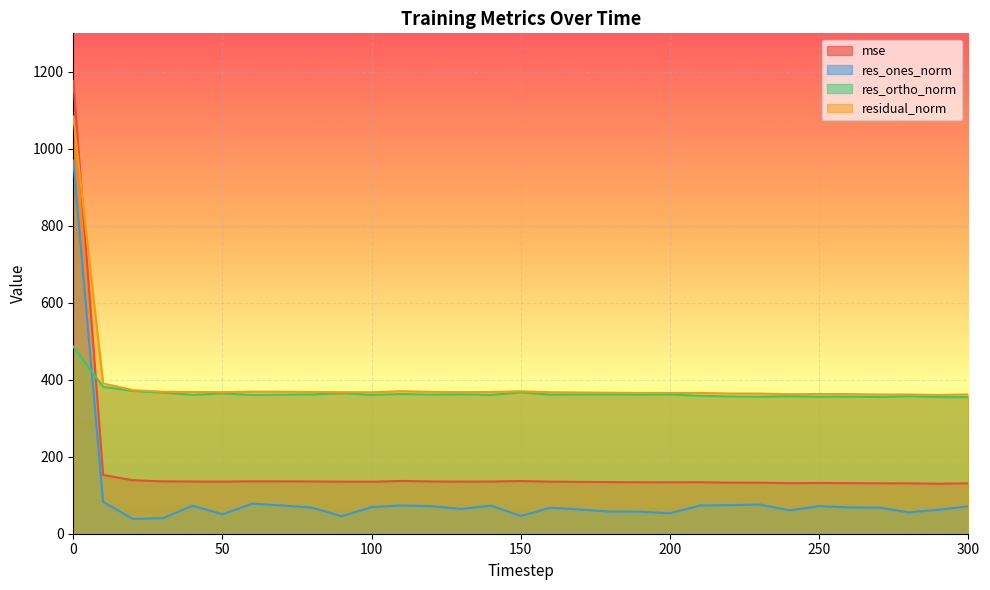

Reading left to right, transcribe all the data shown in this chart.

mse: 0=1176.1	10=152.5	20=139.0	30=136.0	40=135.6	50=135.3	60=136.2	70=136.0	80=135.7	90=135.2	100=135.1	110=137.1	120=135.8	130=135.3	140=135.6	150=136.9	160=135.2	170=134.7	180=134.2	190=133.7	200=133.7	210=133.8	220=132.7	230=132.6	240=131.4	250=131.8	260=131.6	270=130.9	280=130.9	290=129.9	300=131.0
res_ones_norm: 0=969.3	10=82.8	20=38.4	30=40.4	40=72.6	50=50.6	60=78.1	70=73.4	80=67.8	90=45.5	100=69.3	110=73.4	120=71.7	130=64.3	140=72.9	150=46.2	160=67.6	170=62.9	180=57.4	190=57.3	200=53.1	210=73.3	220=74.1	230=76.0	240=60.7	250=71.5	260=68.3	270=67.8	280=55.5	290=62.5	300=71.1
res_ortho_norm: 0=486.3	10=381.6	20=370.8	30=366.6	40=361.0	50=364.4	60=360.7	70=361.4	80=362.1	90=364.9	100=360.9	110=362.9	120=361.5	130=362.2	140=360.9	150=367.1	160=361.4	170=361.6	180=361.8	190=361.1	200=361.7	210=358.4	220=356.6	230=356.1	240=357.3	250=355.9	260=356.2	270=355.3	280=357.5	290=354.9	300=354.8
residual_norm: 0=1084.5	10=390.5	20=372.8	30=368.8	40=368.3	50=367.9	60=369.0	70=368.8	80=368.4	90=367.7	100=367.5	110=370.2	120=368.5	130=367.9	140=368.2	150=370.0	160=367.6	170=367.0	180=366.3	190=365.7	200=365.6	210=365.8	220=364.3	230=364.1	240=362.4	250=363.1	260=362.7	270=361.7	280=361.8	290=360.3	300=361.9